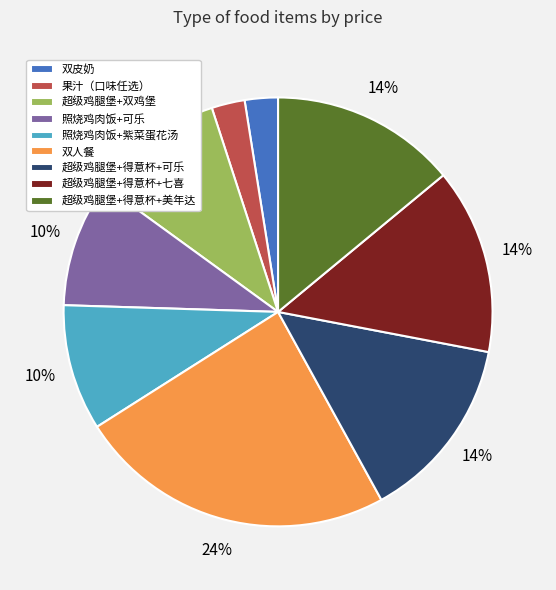

Which has a higher value, 双皮奶 or 超级鸡腿堡+得意杯+美年达?

超级鸡腿堡+得意杯+美年达